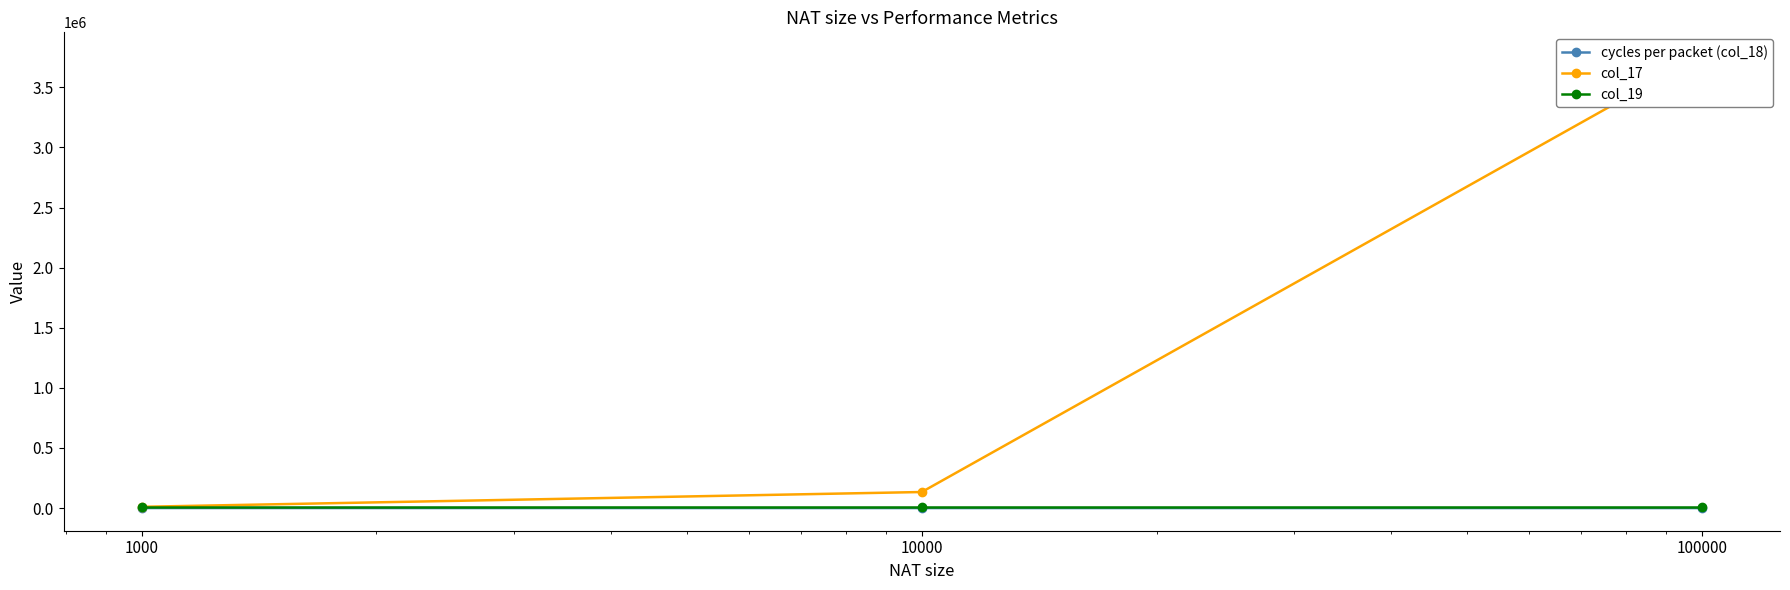

List the labels in order of cycles per packet (col_18) value, smallest first.

100000, 10000, 1000